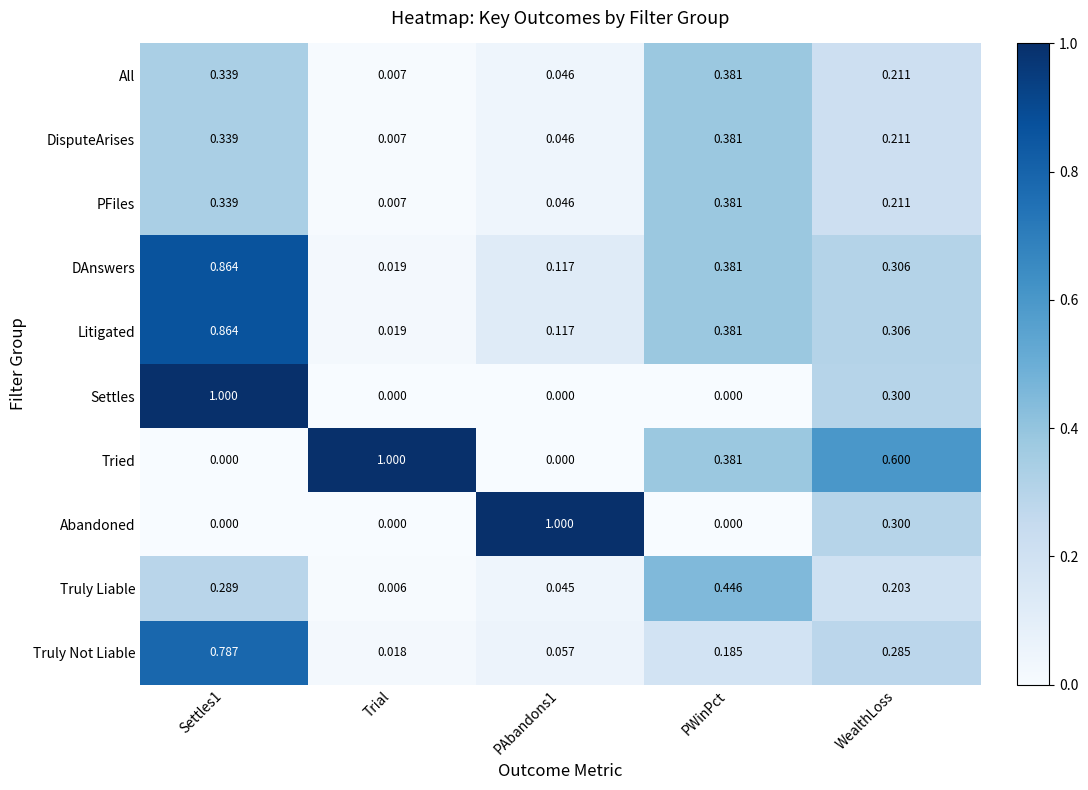

Is the value of DAnswers at WealthLoss greater than the value of Litigated at Trial?

Yes